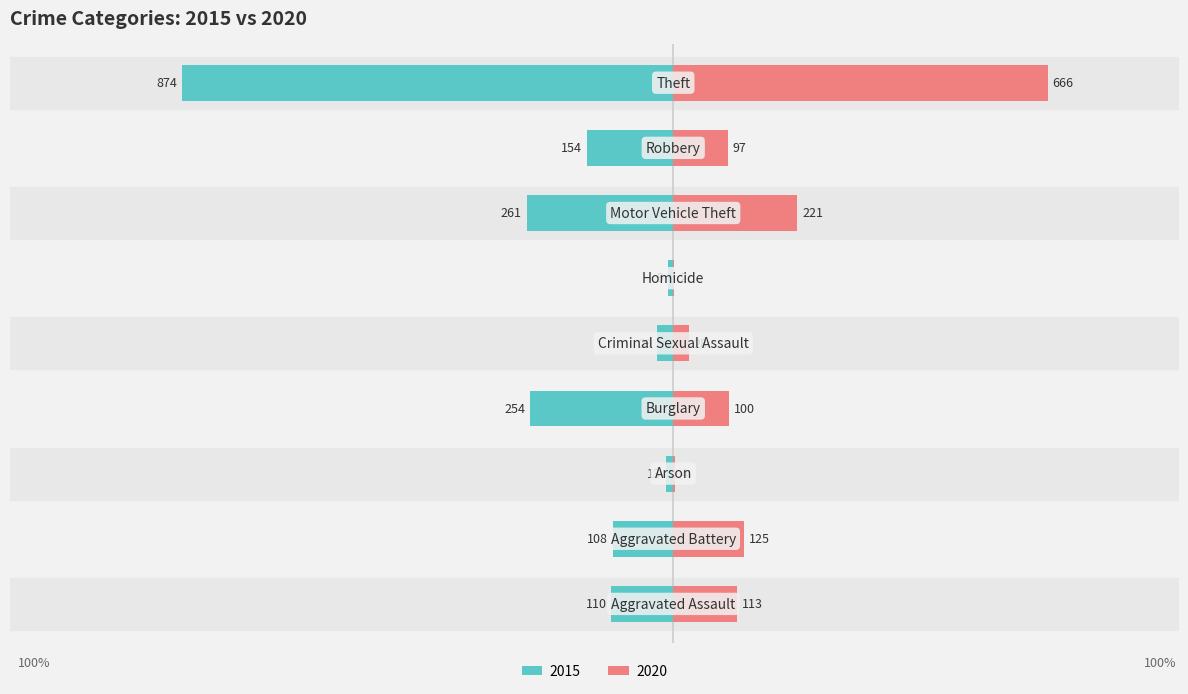

How many distinct data groups are displayed?

2